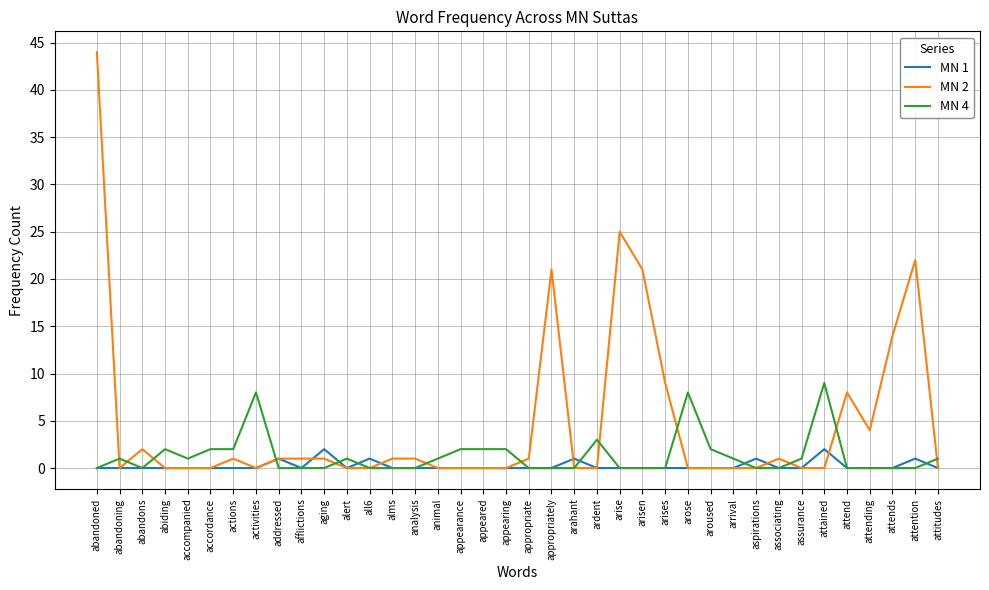

At which label is MN 2 closest to 22?

attention